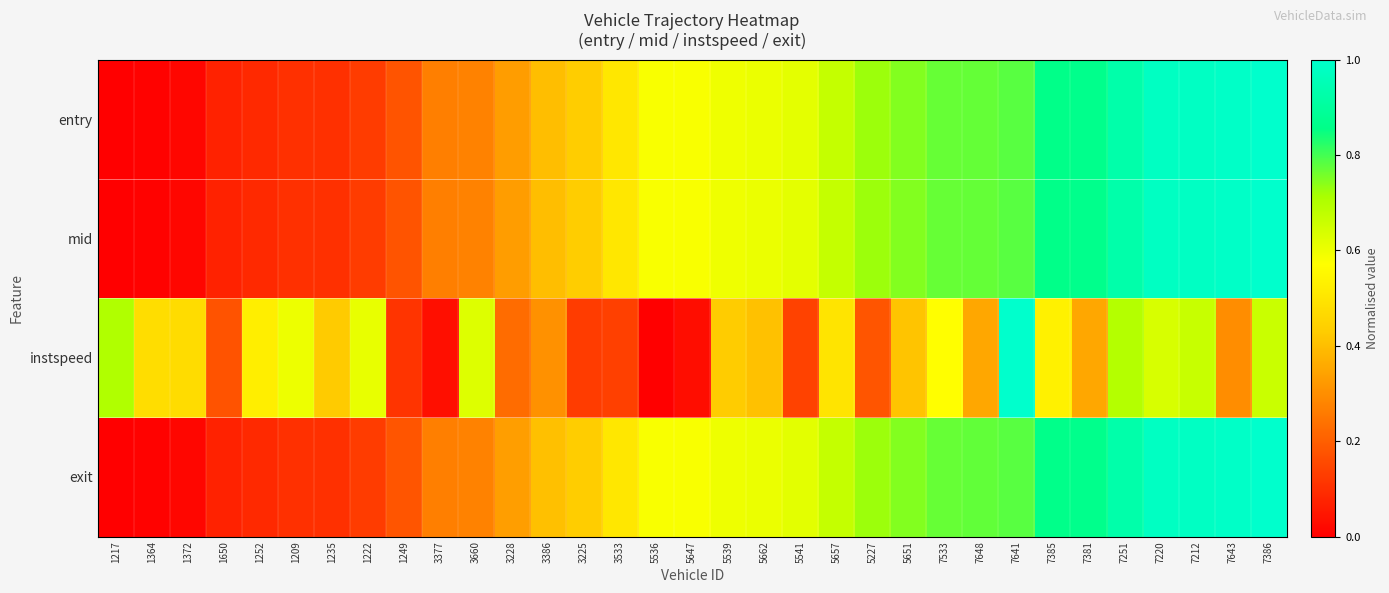

List the series in order of their peak value, lowest first.

instspeed, entry, exit, mid